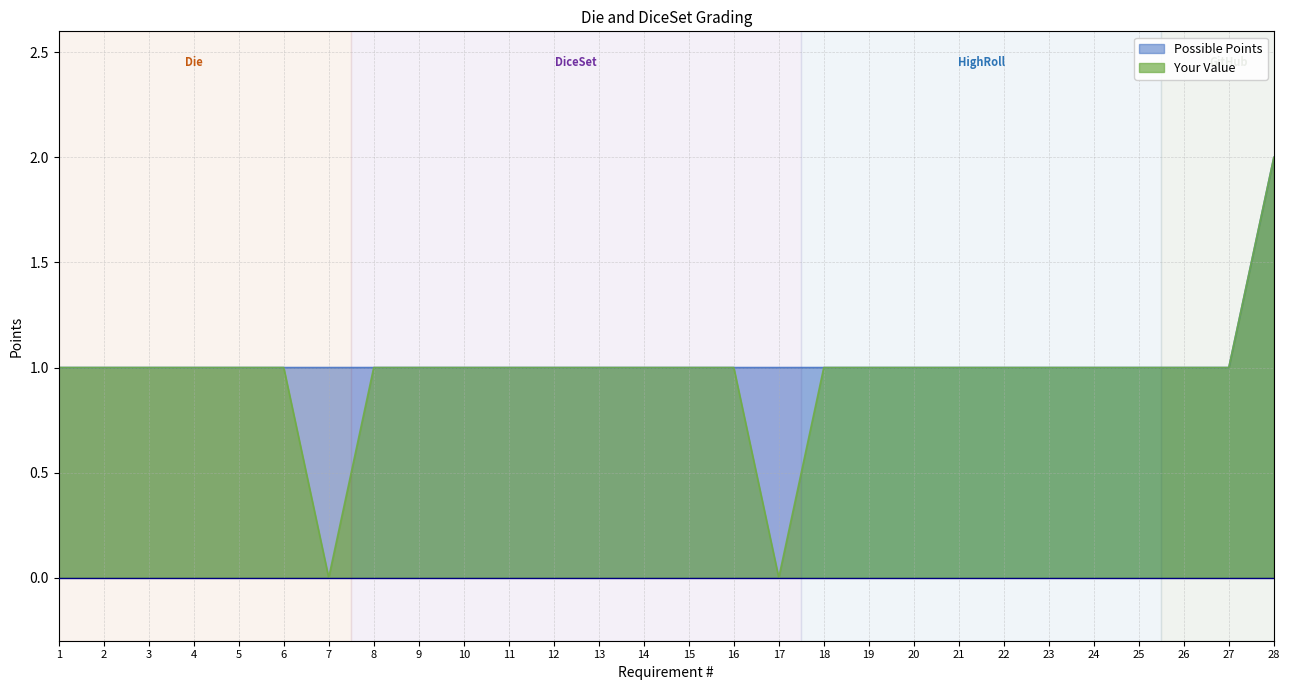

True or false: Your Value has a value of 0 at 16.

False